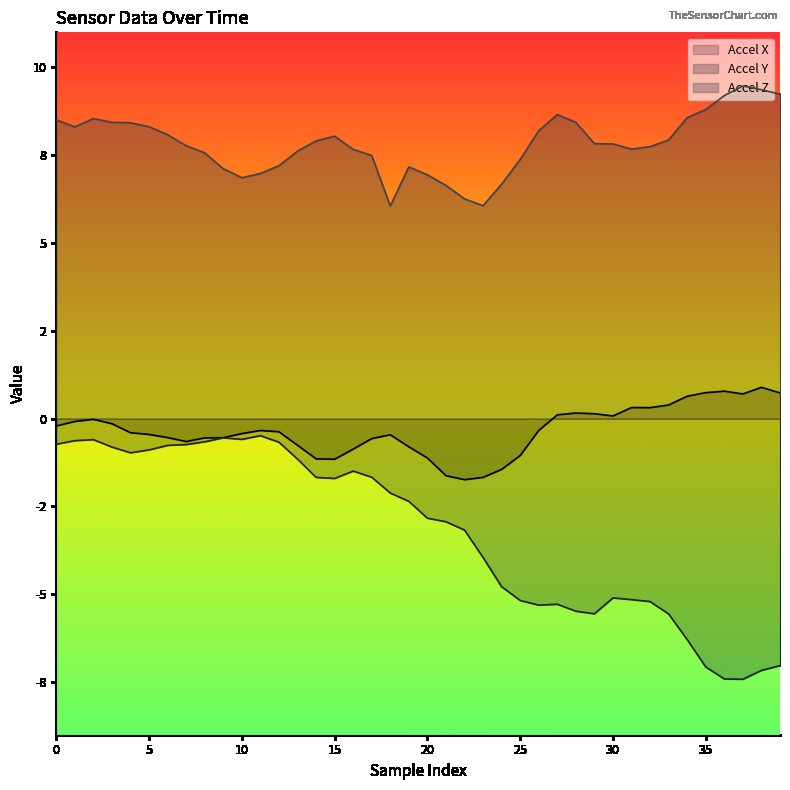

Which has a higher value, 17 or 10?

10